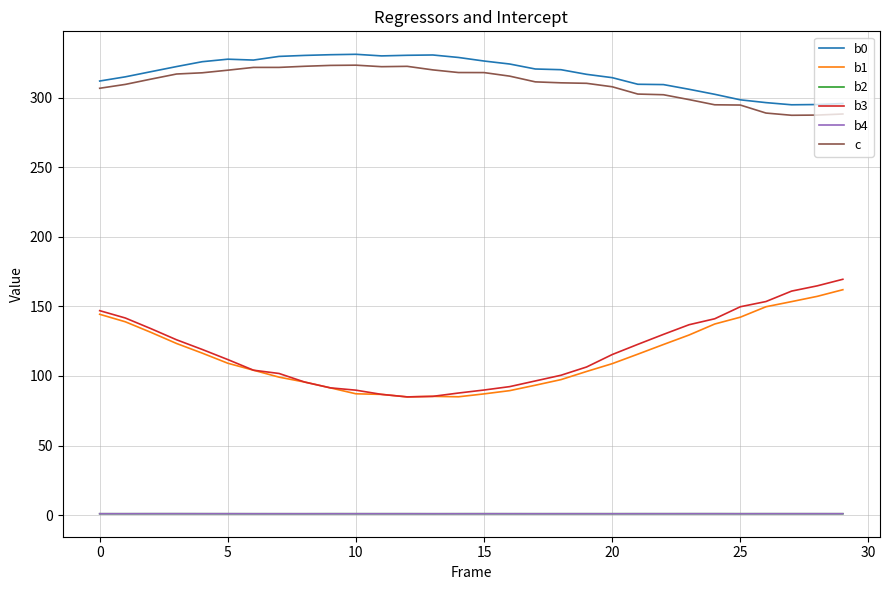

In b1, how many points are lower than both neighbors (excluding endpoints)?

2